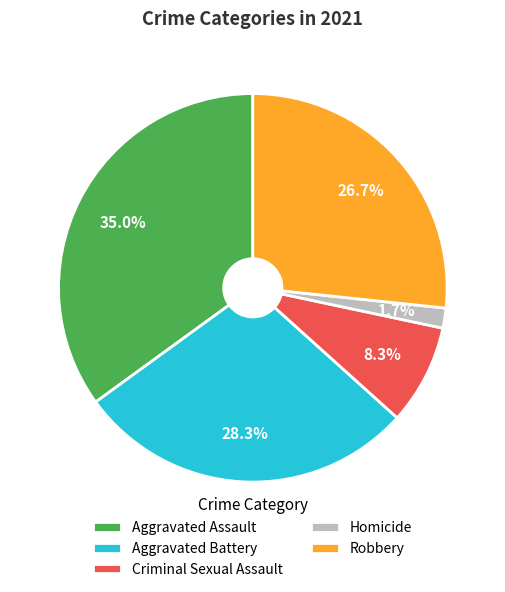

What is the largest slice in the pie chart?

Aggravated Assault